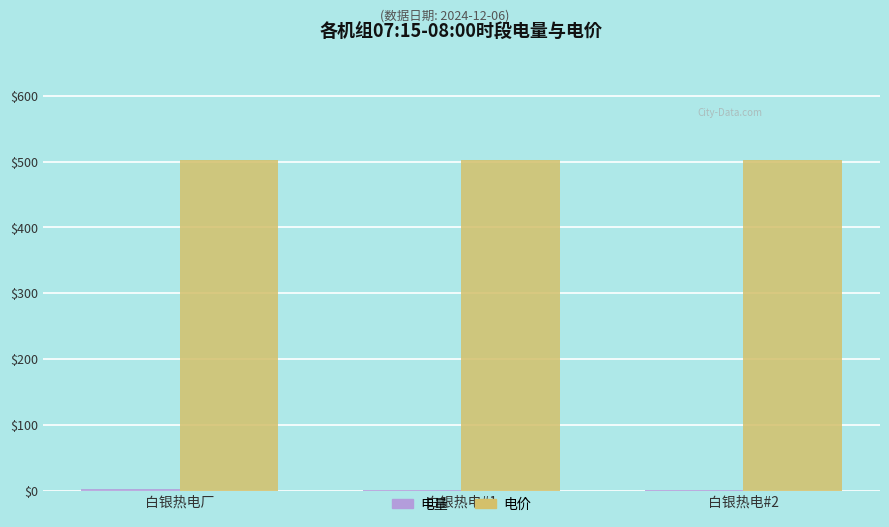

What is the maximum value shown in the chart?

503.2